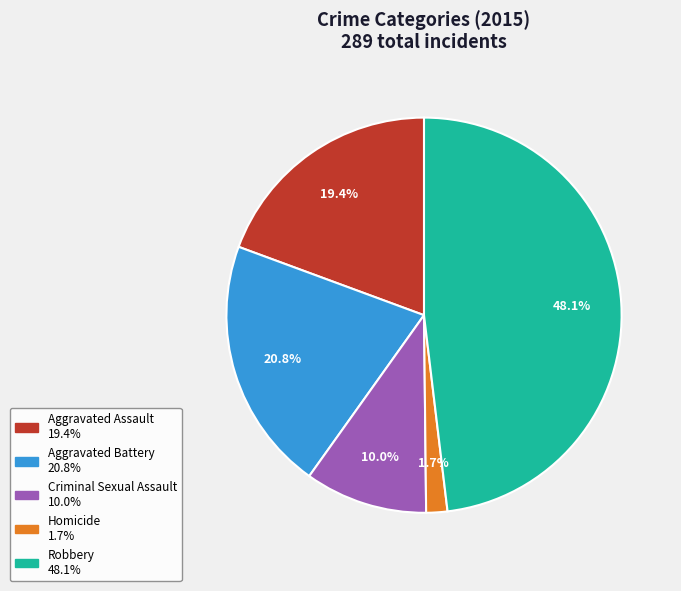

To the nearest percent, what portion does Aggravated Battery represent?

21%